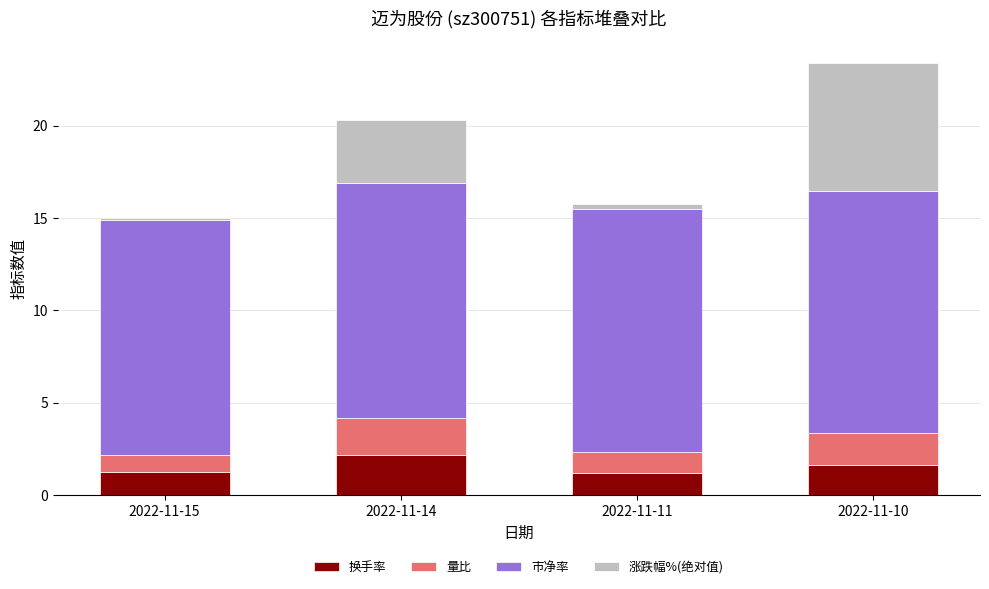

True or false: 换手率 has a value of 2.2 at 2022-11-14.

True